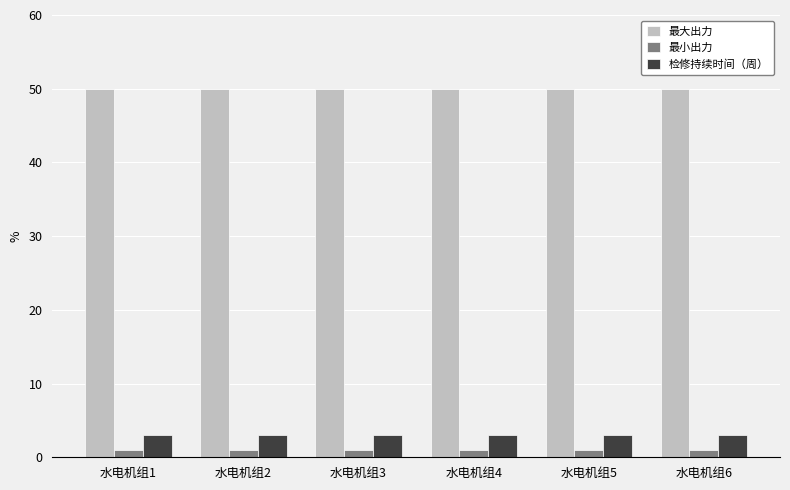

Is it true that 最大出力 equals 50 at 水电机组3?

True